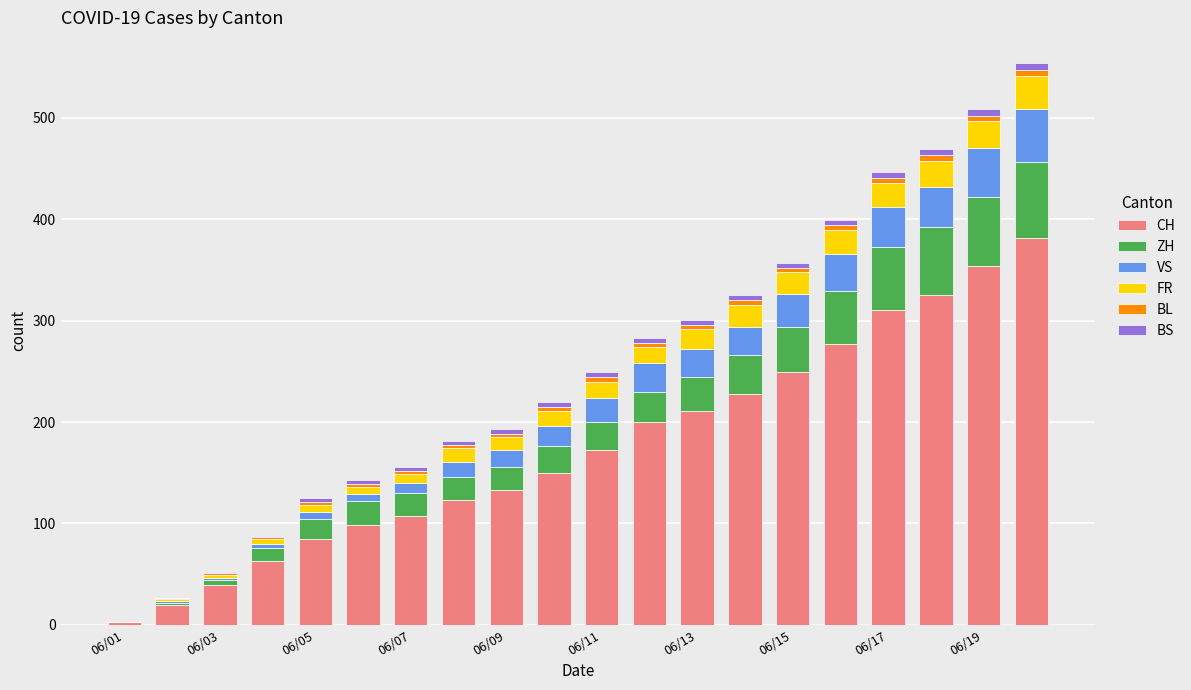

What is the maximum value for CH?

382